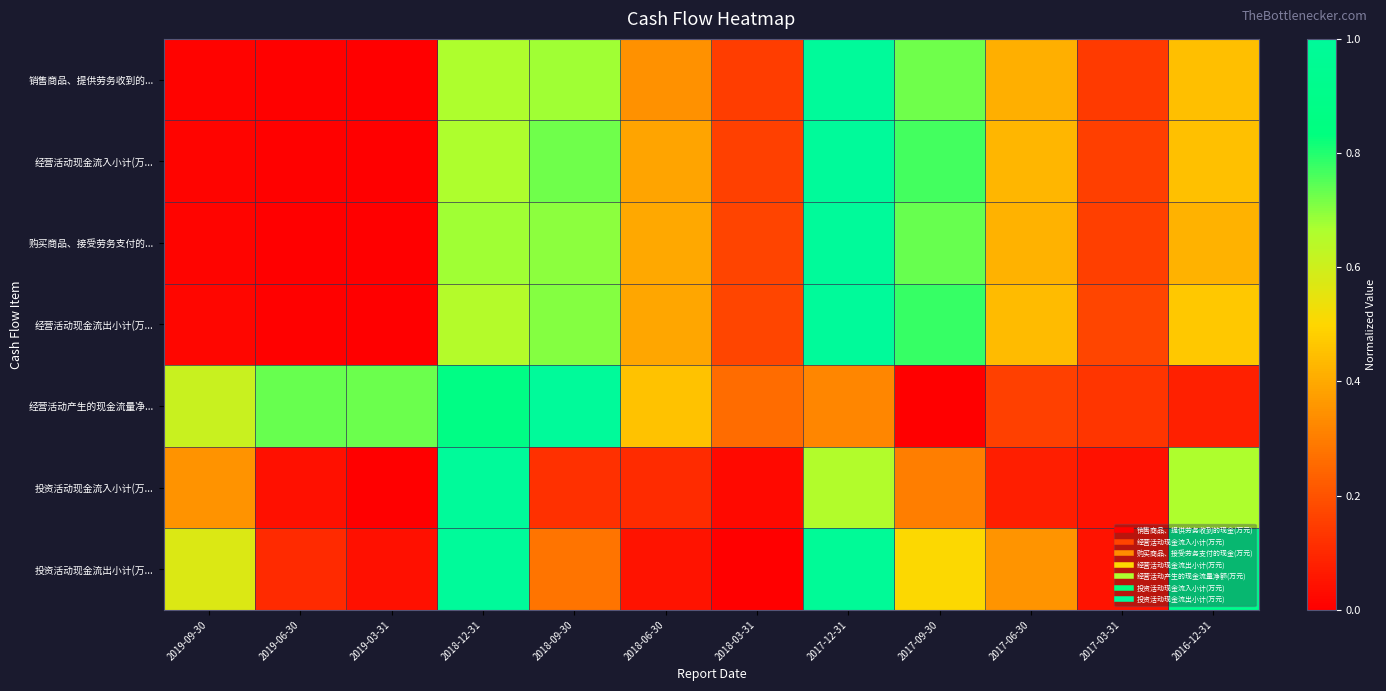

Reading right to left, transcribe all the data shown in this chart.

销售商品、提供劳务收到的...: 2016-12-31=0.4	2017-03-31=0.1	2017-06-30=0.4	2017-09-30=0.7	2017-12-31=1.0	2018-03-31=0.2	2018-06-30=0.3	2018-09-30=0.7	2018-12-31=0.7	2019-03-31=0.0	2019-06-30=0.0	2019-09-30=0.0
经营活动现金流入小计(万...: 2016-12-31=0.5	2017-03-31=0.2	2017-06-30=0.4	2017-09-30=0.8	2017-12-31=1.0	2018-03-31=0.2	2018-06-30=0.4	2018-09-30=0.7	2018-12-31=0.7	2019-03-31=0.0	2019-06-30=0.0	2019-09-30=0.0
购买商品、接受劳务支付的...: 2016-12-31=0.4	2017-03-31=0.2	2017-06-30=0.4	2017-09-30=0.7	2017-12-31=1.0	2018-03-31=0.2	2018-06-30=0.4	2018-09-30=0.7	2018-12-31=0.7	2019-03-31=0.0	2019-06-30=0.0	2019-09-30=0.0
经营活动现金流出小计(万...: 2016-12-31=0.5	2017-03-31=0.2	2017-06-30=0.4	2017-09-30=0.8	2017-12-31=1.0	2018-03-31=0.2	2018-06-30=0.4	2018-09-30=0.7	2018-12-31=0.7	2019-03-31=0.0	2019-06-30=0.0	2019-09-30=0.0
经营活动产生的现金流量净...: 2016-12-31=0.1	2017-03-31=0.1	2017-06-30=0.2	2017-09-30=0.0	2017-12-31=0.3	2018-03-31=0.3	2018-06-30=0.5	2018-09-30=1.0	2018-12-31=0.9	2019-03-31=0.7	2019-06-30=0.7	2019-09-30=0.6
投资活动现金流入小计(万...: 2016-12-31=0.7	2017-03-31=0.0	2017-06-30=0.1	2017-09-30=0.3	2017-12-31=0.7	2018-03-31=0.0	2018-06-30=0.1	2018-09-30=0.1	2018-12-31=1.0	2019-03-31=0.0	2019-06-30=0.0	2019-09-30=0.4
投资活动现金流出小计(万...: 2016-12-31=0.9	2017-03-31=0.1	2017-06-30=0.4	2017-09-30=0.5	2017-12-31=1.0	2018-03-31=0.0	2018-06-30=0.1	2018-09-30=0.3	2018-12-31=1.0	2019-03-31=0.0	2019-06-30=0.1	2019-09-30=0.6